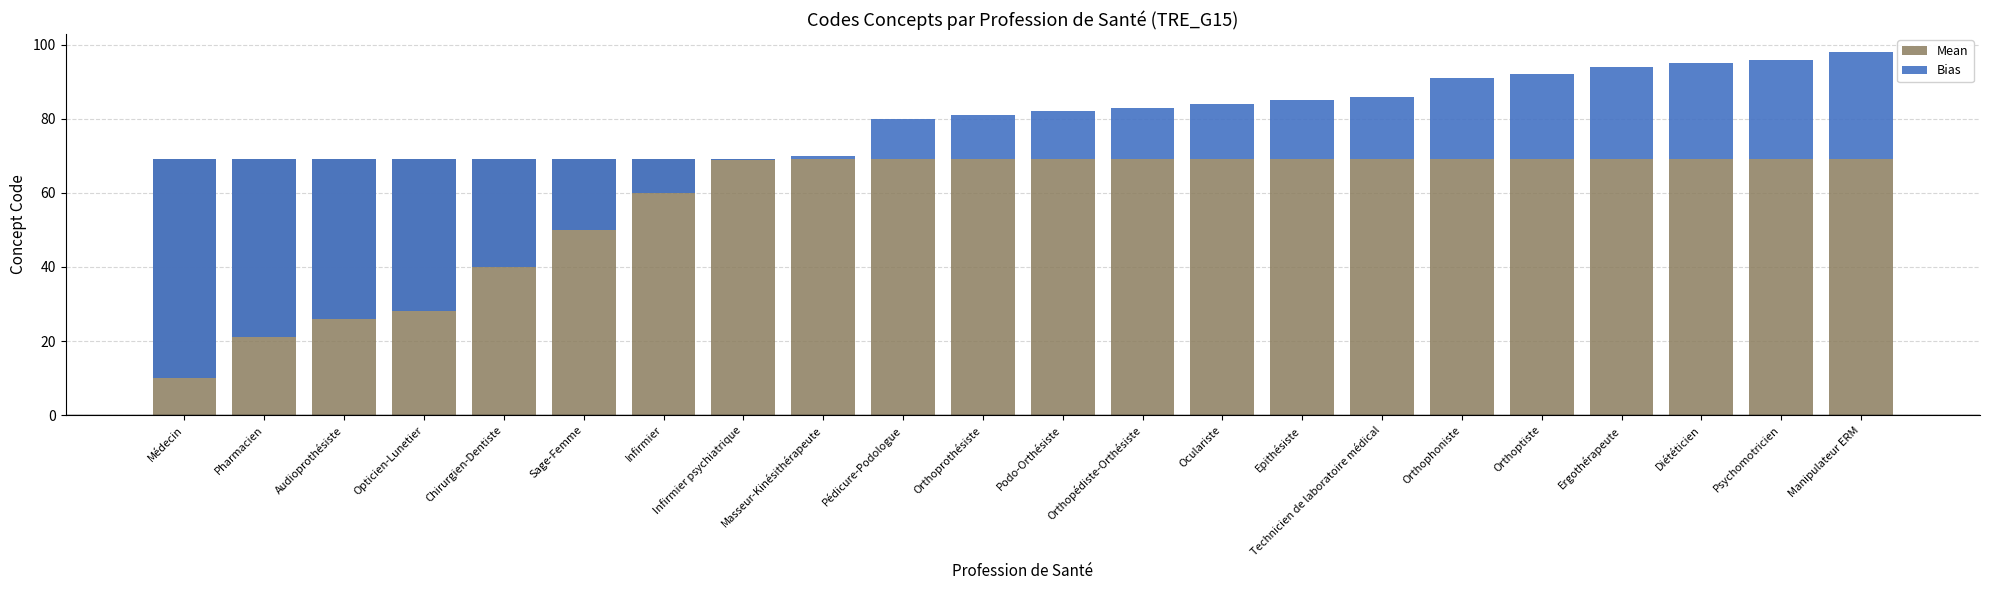

Rank the series by their average value, from highest to lowest.

Mean, Bias